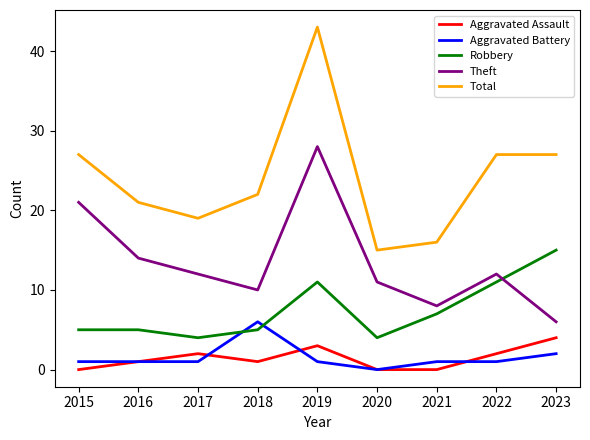

What is the sum of the Aggravated Battery values at 2021 and 2016?

2